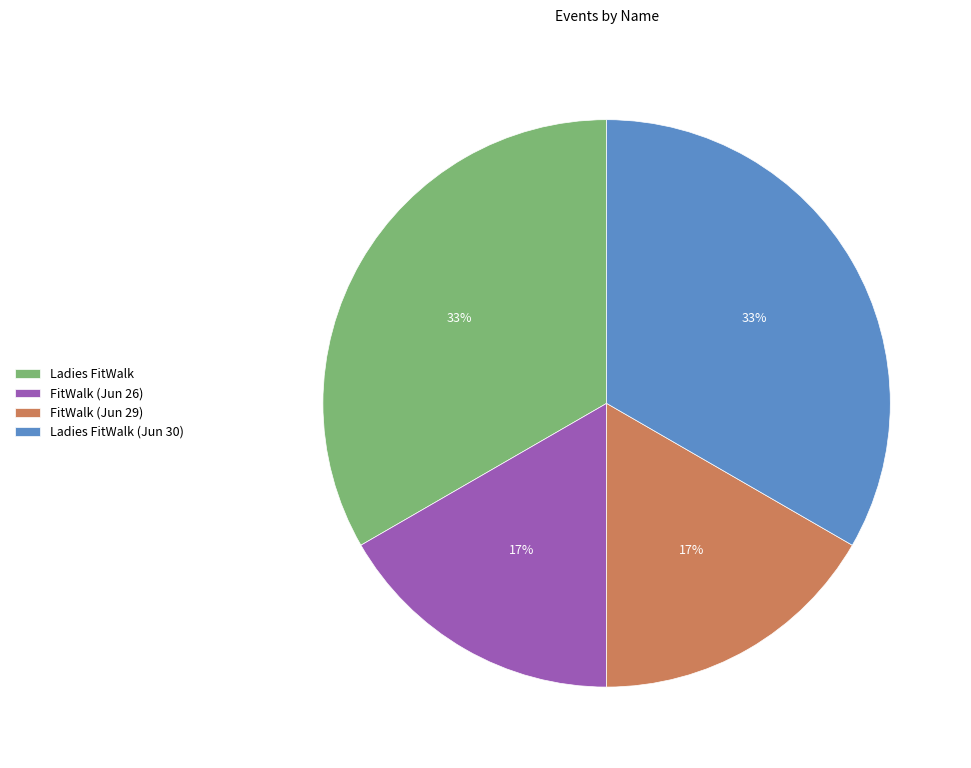

What is the ratio of the value at FitWalk (Jun 29) to the value at Ladies FitWalk?

0.5